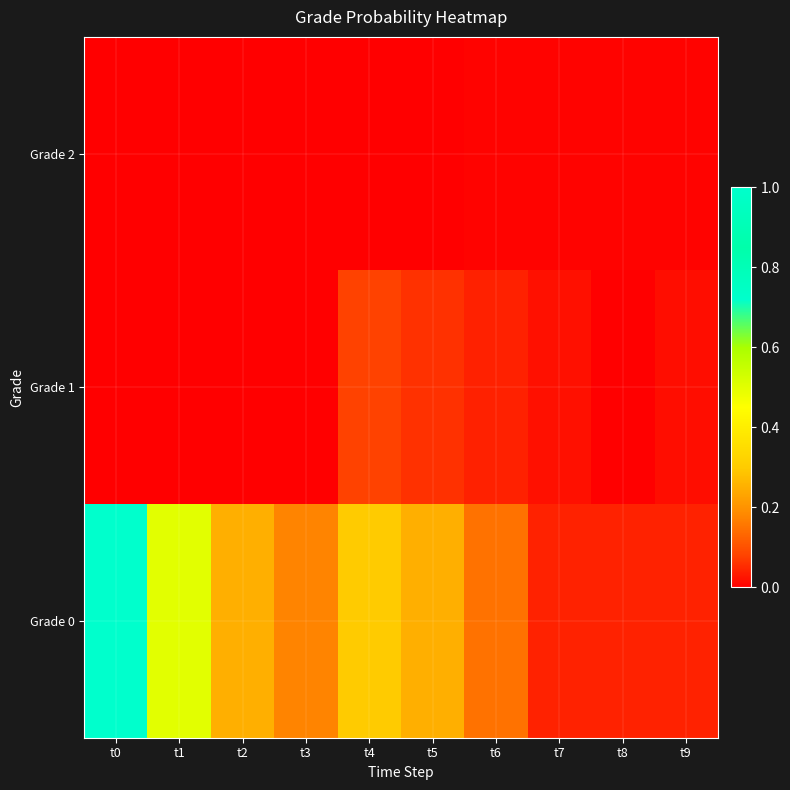

Reading right to left, extract all data points from this chart.

Grade 2: t9=0.0	t8=0.0	t7=0.0	t6=0.0	t5=0.0	t4=0.0	t3=0.0	t2=0.0	t1=0.0	t0=0.0
Grade 1: t9=0.0	t8=0.0	t7=0.0	t6=0.0	t5=0.1	t4=0.1	t3=0.0	t2=0.0	t1=0.0	t0=0.0
Grade 0: t9=0.0	t8=0.0	t7=0.0	t6=0.1	t5=0.2	t4=0.3	t3=0.2	t2=0.2	t1=0.5	t0=1.0